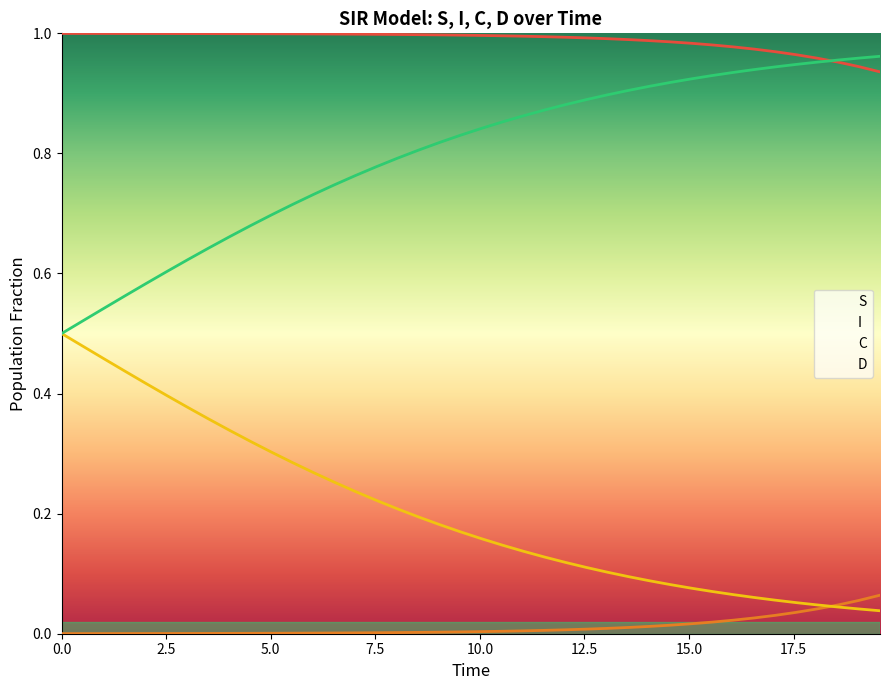

How many intersections are there between S and D?

1